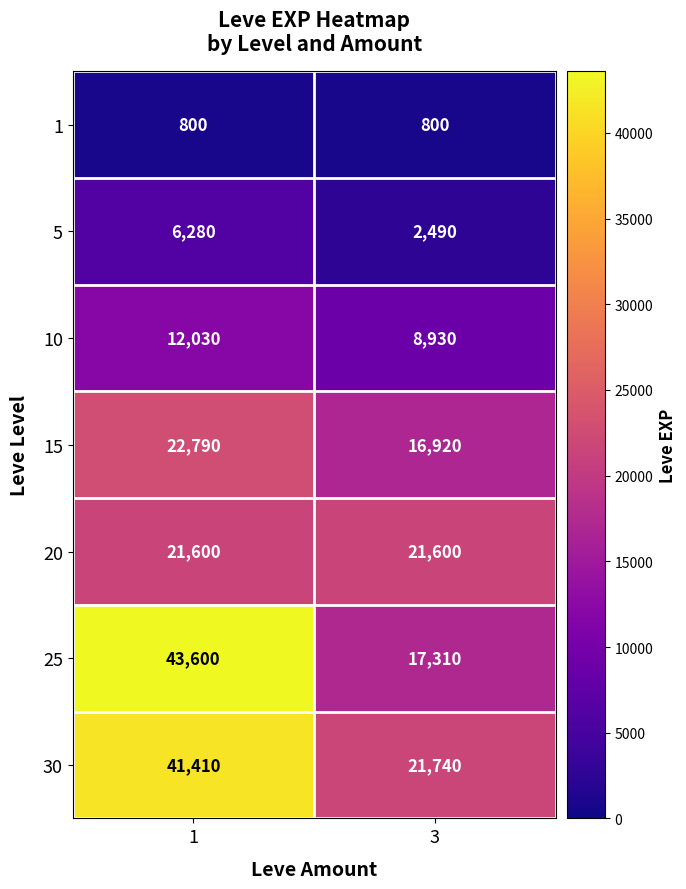

What is the total value across all series at 3?

89790